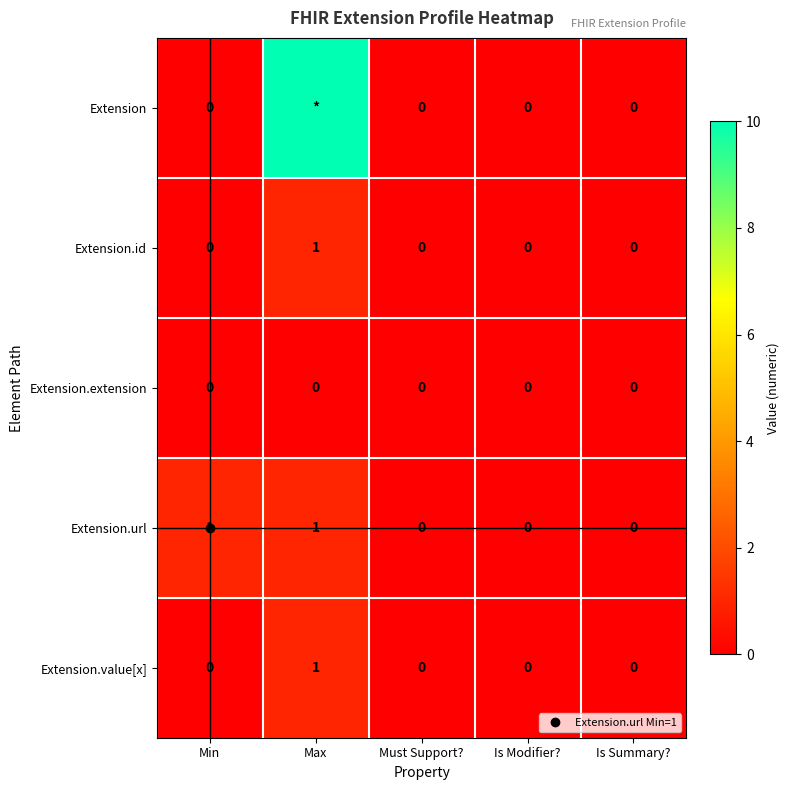

Which series changed the most between Min and Is Modifier??

Extension.url